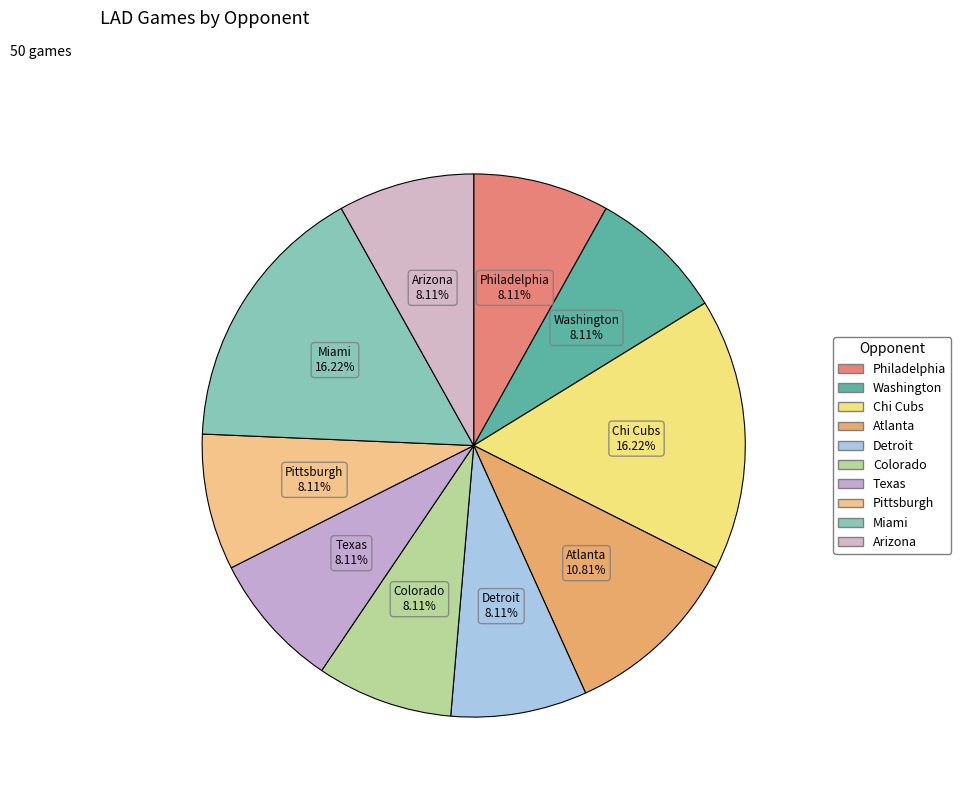

The Colorado slice represents 20% of the pie. True or false?

False